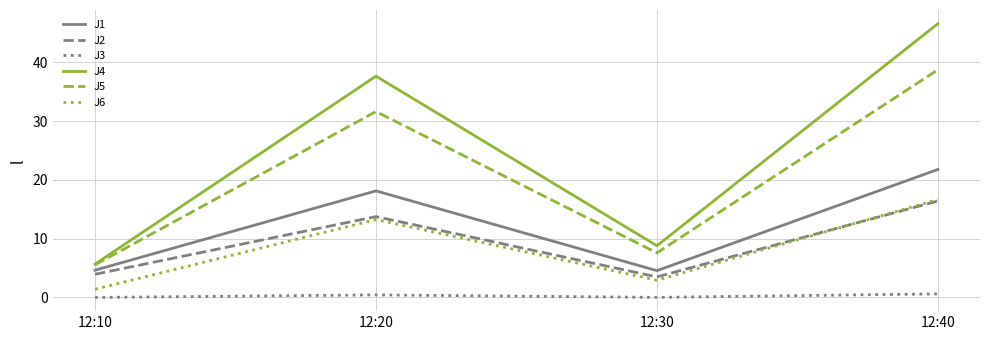

What is the spread (max minus min) of values at 12:20?

37.2